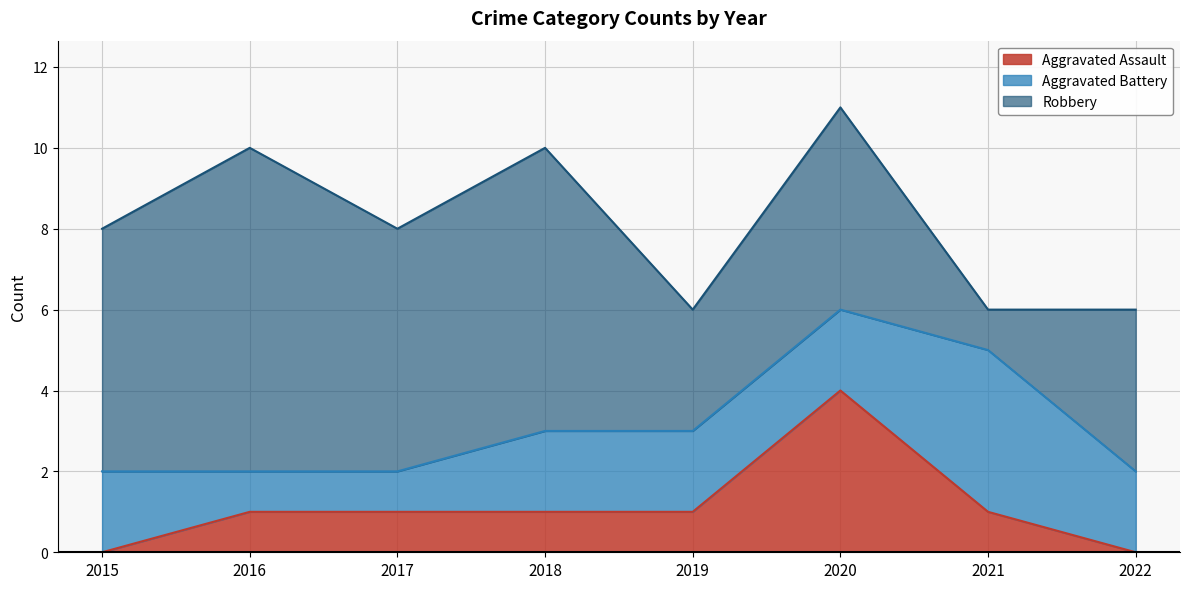

The value of Aggravated Battery at 2017 is 2. True or false?

False